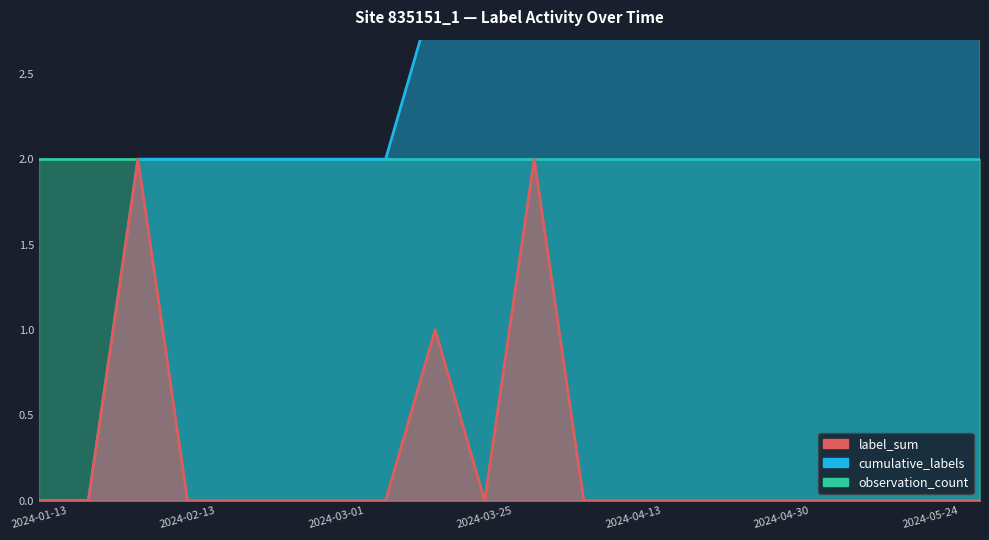

True or false: observation_count has a value of 2 at 8.

True